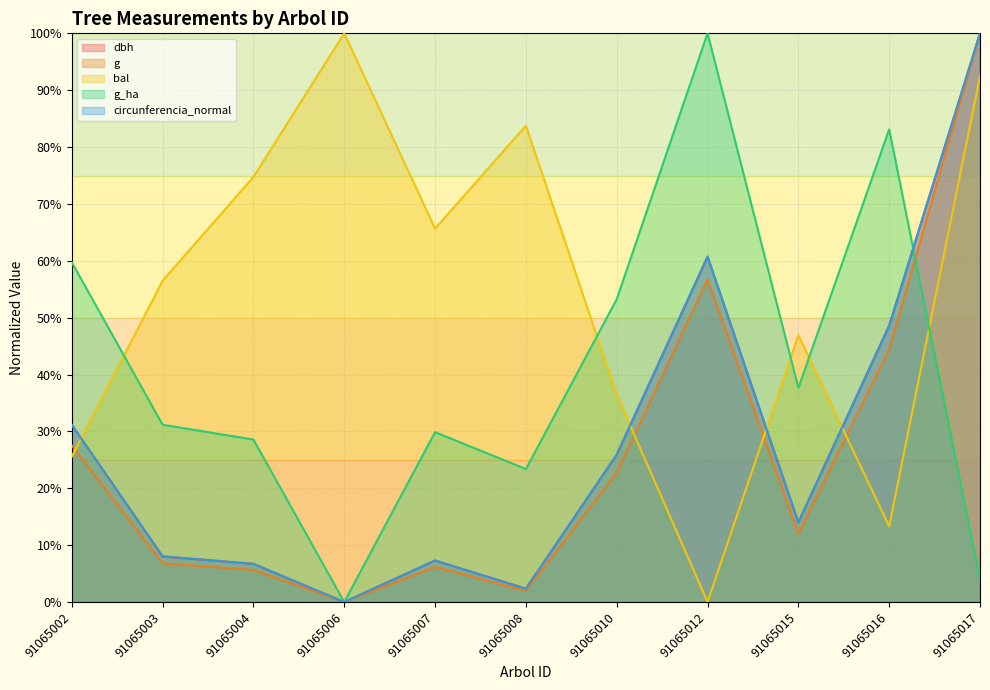

At which category is the sum across all series the highest?

91065017